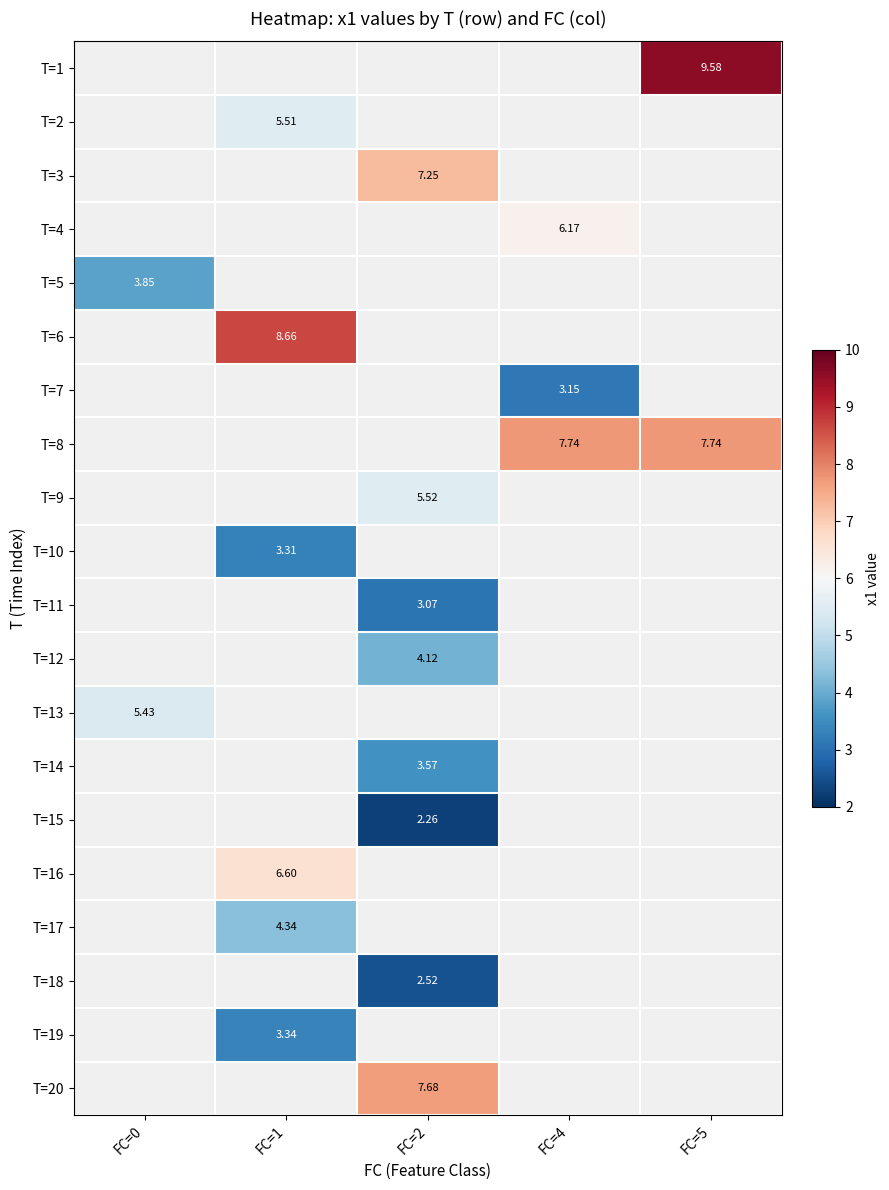

Which label corresponds to the smallest value in the chart?

FC=2